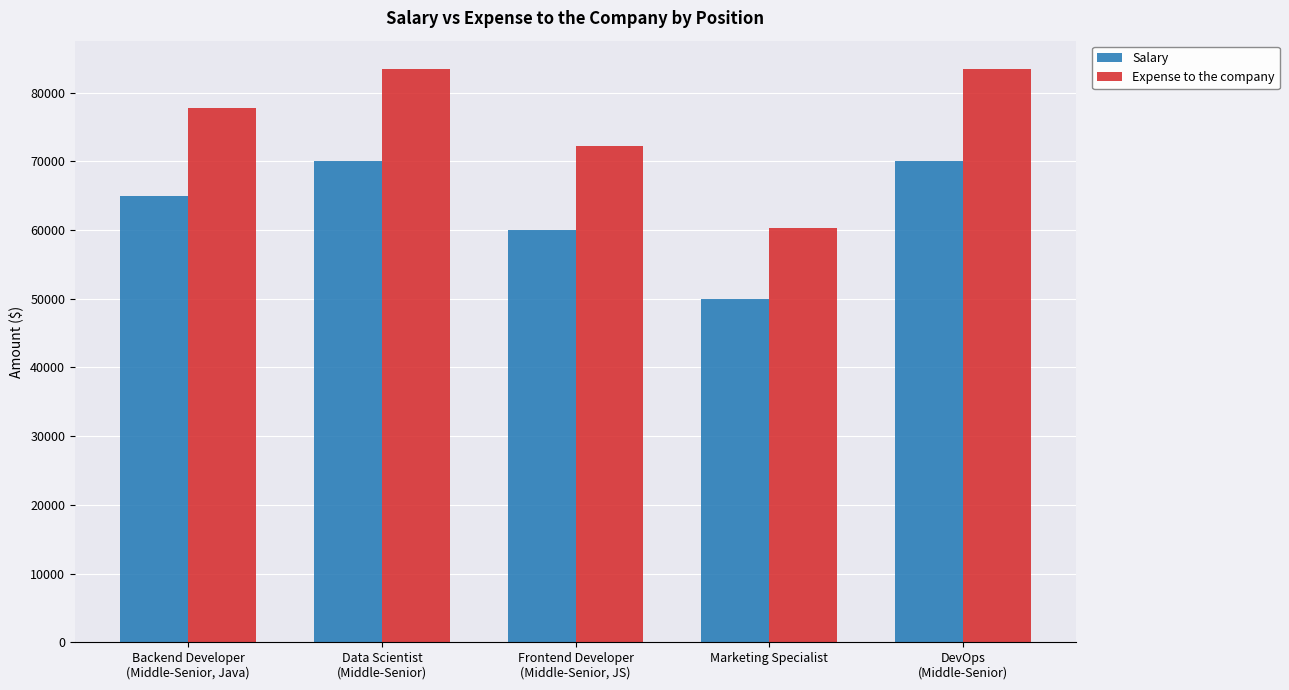

What is the difference between the maximum and minimum values in the Salary series?

20000.0